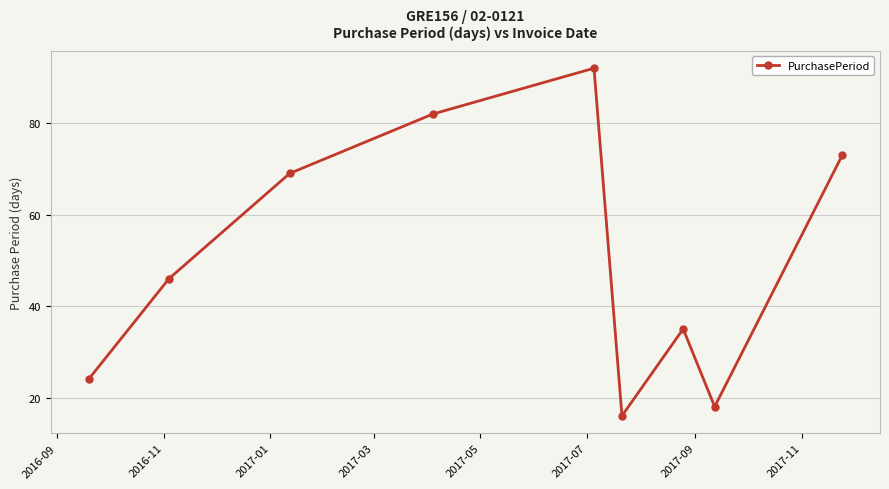

How many interior local peaks (higher than both neighbors) does the data have?

2